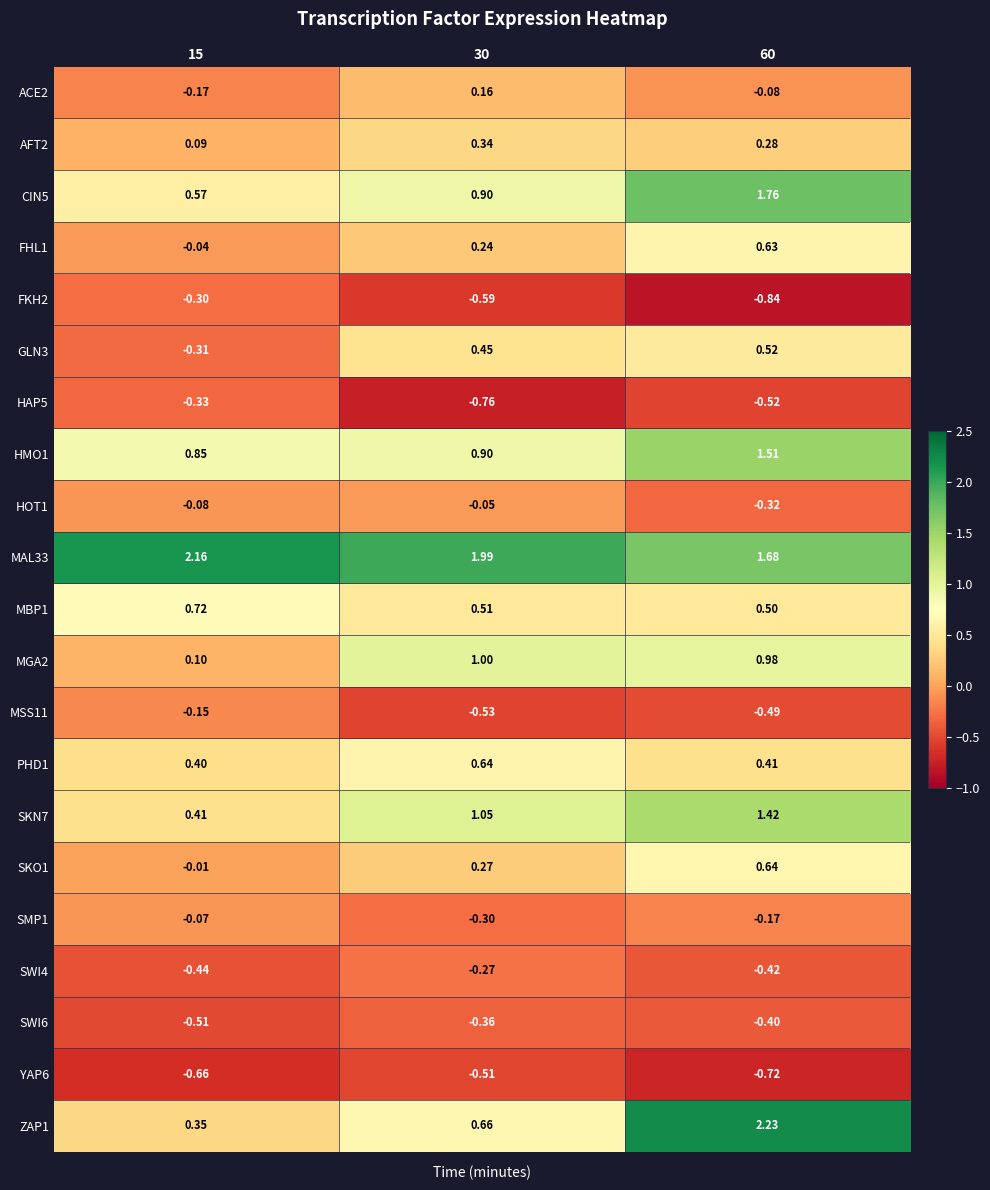

Reading left to right, extract all data points from this chart.

ACE2: 15=-0.2	30=0.2	60=-0.1
AFT2: 15=0.1	30=0.3	60=0.3
CIN5: 15=0.6	30=0.9	60=1.8
FHL1: 15=-0.0	30=0.2	60=0.6
FKH2: 15=-0.3	30=-0.6	60=-0.8
GLN3: 15=-0.3	30=0.5	60=0.5
HAP5: 15=-0.3	30=-0.8	60=-0.5
HMO1: 15=0.8	30=0.9	60=1.5
HOT1: 15=-0.1	30=-0.1	60=-0.3
MAL33: 15=2.2	30=2.0	60=1.7
MBP1: 15=0.7	30=0.5	60=0.5
MGA2: 15=0.1	30=1.0	60=1.0
MSS11: 15=-0.1	30=-0.5	60=-0.5
PHD1: 15=0.4	30=0.6	60=0.4
SKN7: 15=0.4	30=1.1	60=1.4
SKO1: 15=-0.0	30=0.3	60=0.6
SMP1: 15=-0.1	30=-0.3	60=-0.2
SWI4: 15=-0.4	30=-0.3	60=-0.4
SWI6: 15=-0.5	30=-0.4	60=-0.4
YAP6: 15=-0.7	30=-0.5	60=-0.7
ZAP1: 15=0.3	30=0.7	60=2.2